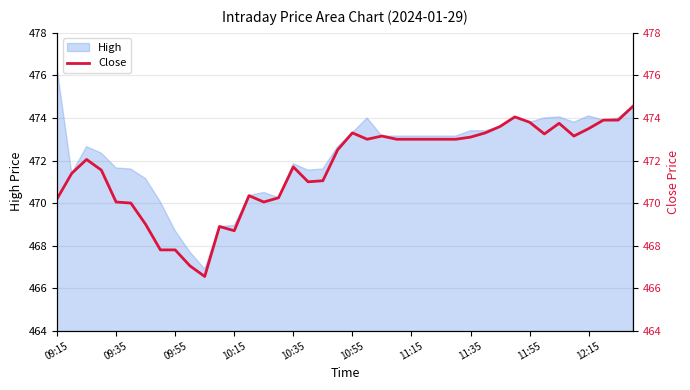

The chart shows a value of 466.6 at 10. True or false?

True